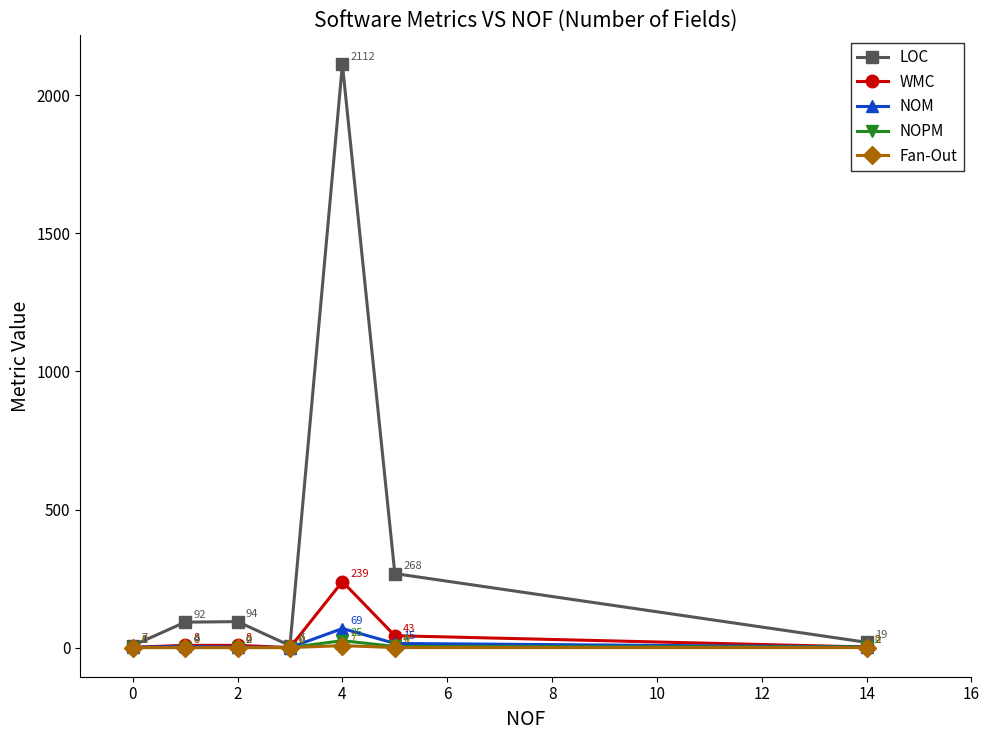

True or false: Fan-Out has more than 1 points higher than both neighbors.

False